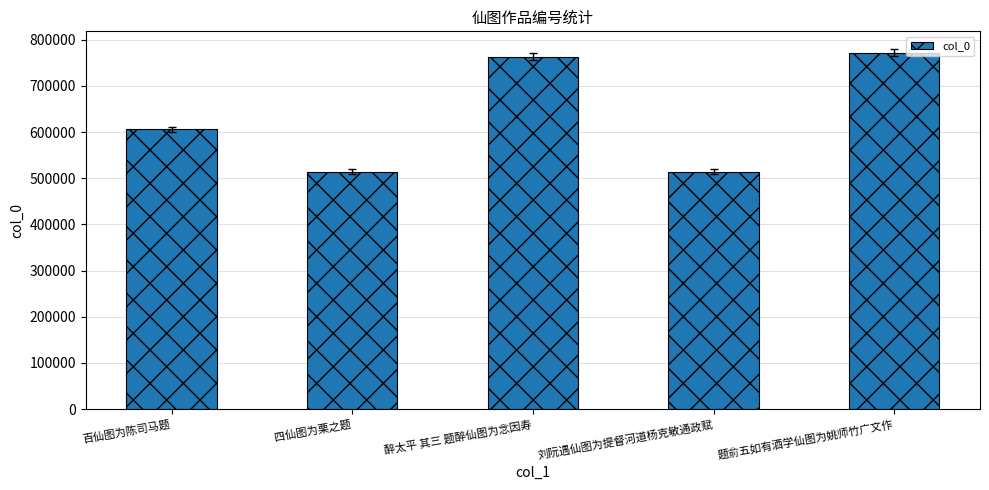

Which has a higher value, 刘阮遇仙图为提督河道杨克敏通政赋 or 百仙图为陈司马题?

百仙图为陈司马题